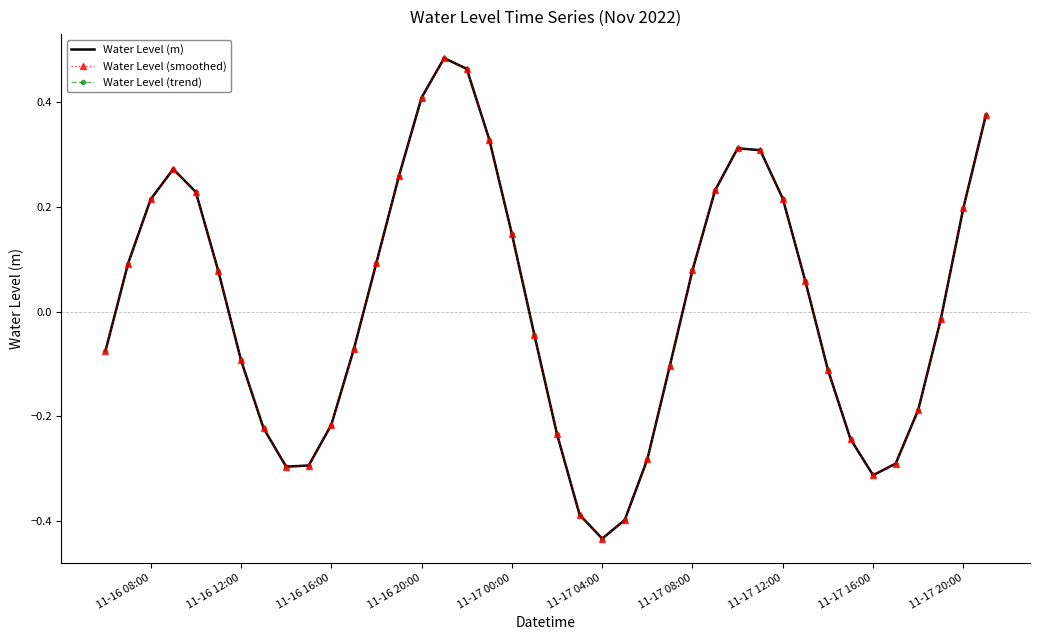

At how many categories does at least one series exceed 0?

20